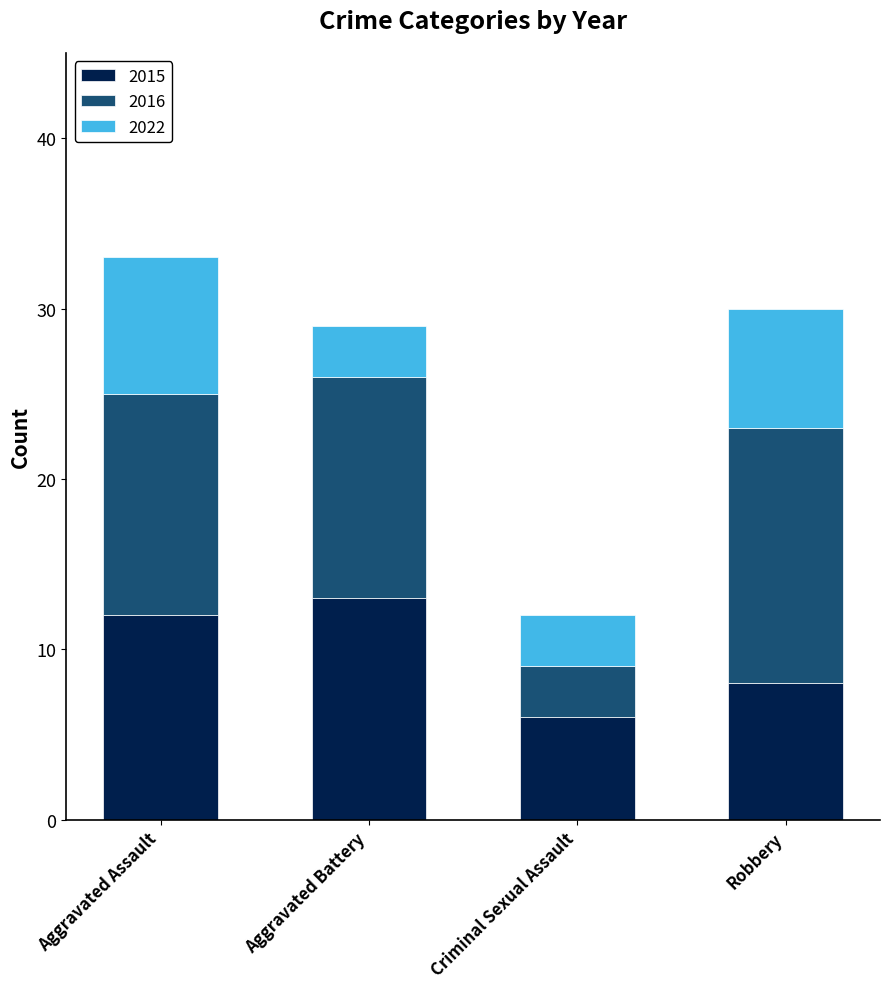

How many bars are there in total?

4